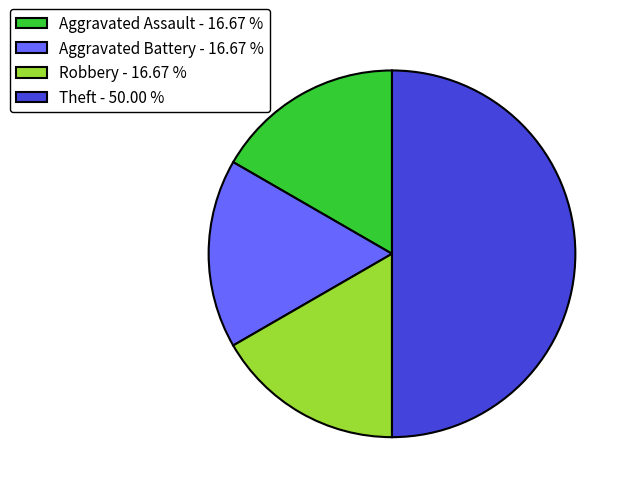

Is the sum of Aggravated Assault - 16.67 % and Aggravated Battery - 16.67 % greater than half?

No